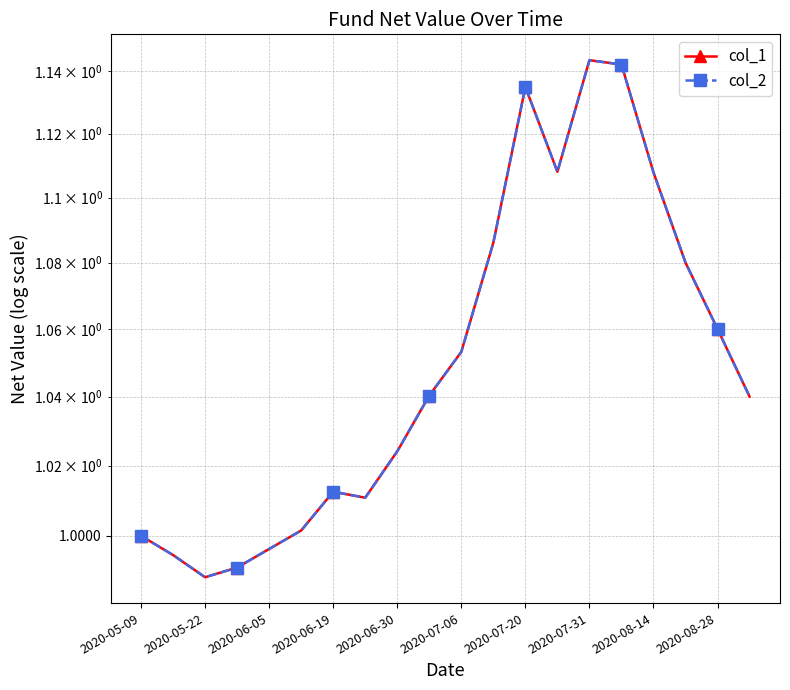

Which has a higher value, 2020-05-22 or 2020-05-09?

2020-05-09